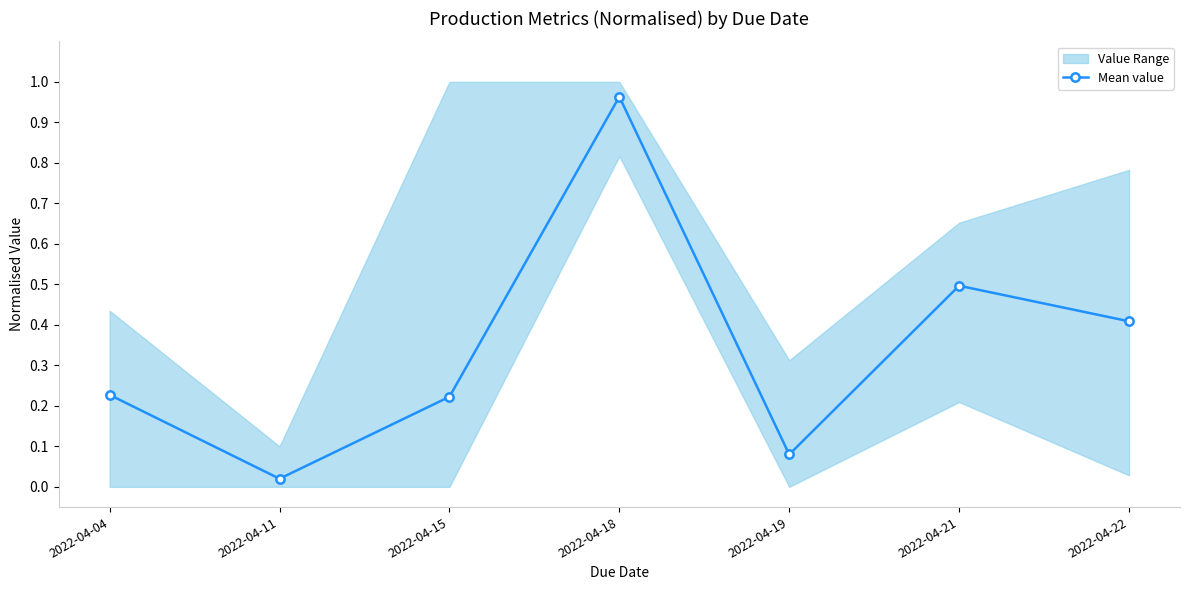

Where is the first local maximum?

2022-04-18